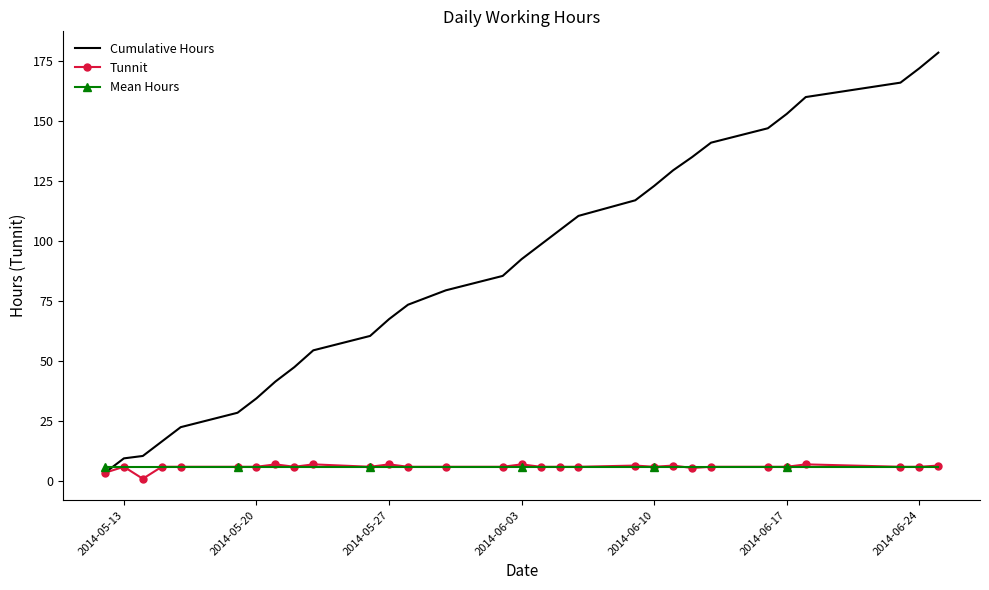

Which series has the widest spread of values?

Cumulative Hours